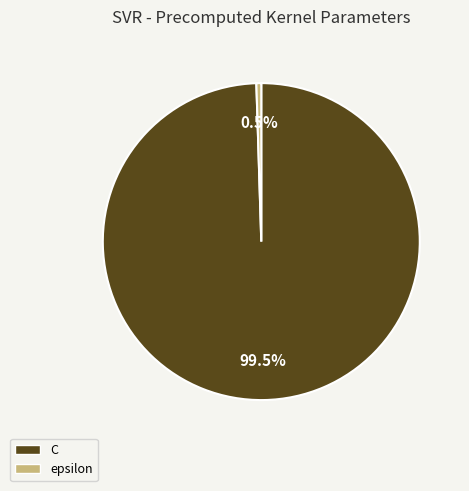

Does any single category account for the majority?

Yes